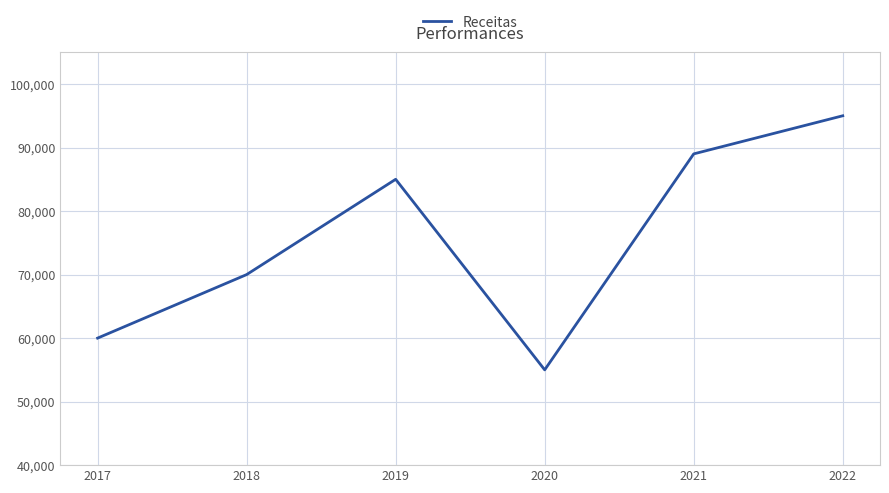

The value at 2019 is 85000. True or false?

True